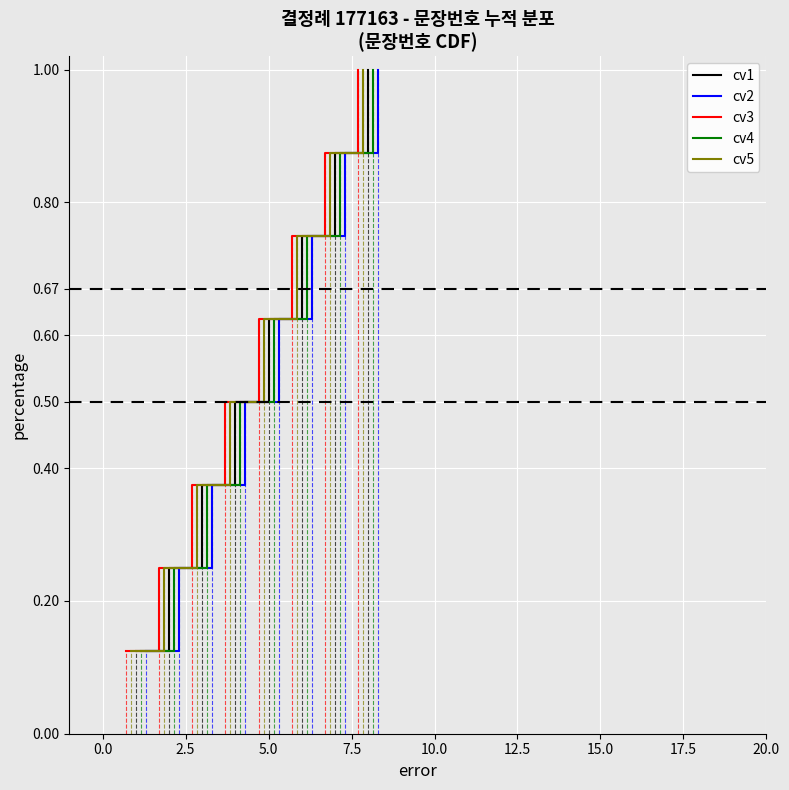

Reading right to left, list all the values displayed in this chart.

cv1: 1.0	0.9	0.8	0.6	0.5	0.4	0.2	0.1
cv2: 1.0	0.9	0.8	0.6	0.5	0.4	0.2	0.1
cv3: 1.0	0.9	0.8	0.6	0.5	0.4	0.2	0.1
cv4: 1.0	0.9	0.8	0.6	0.5	0.4	0.2	0.1
cv5: 1.0	0.9	0.8	0.6	0.5	0.4	0.2	0.1